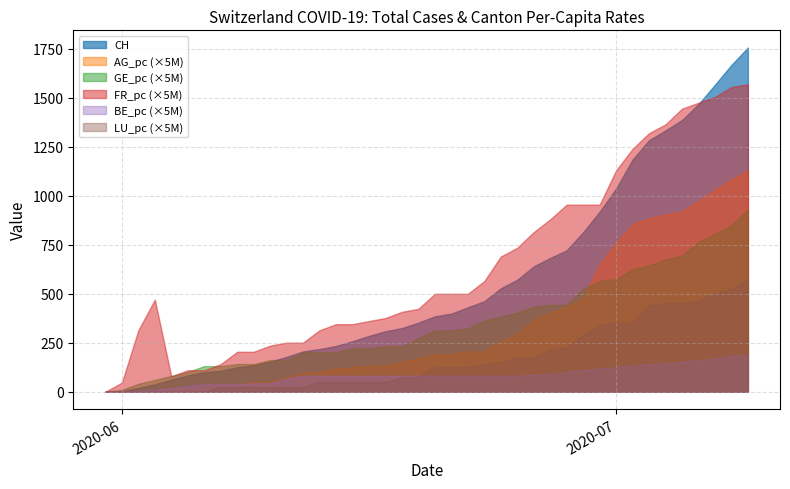

What is the sum of all CH values?

22437.0